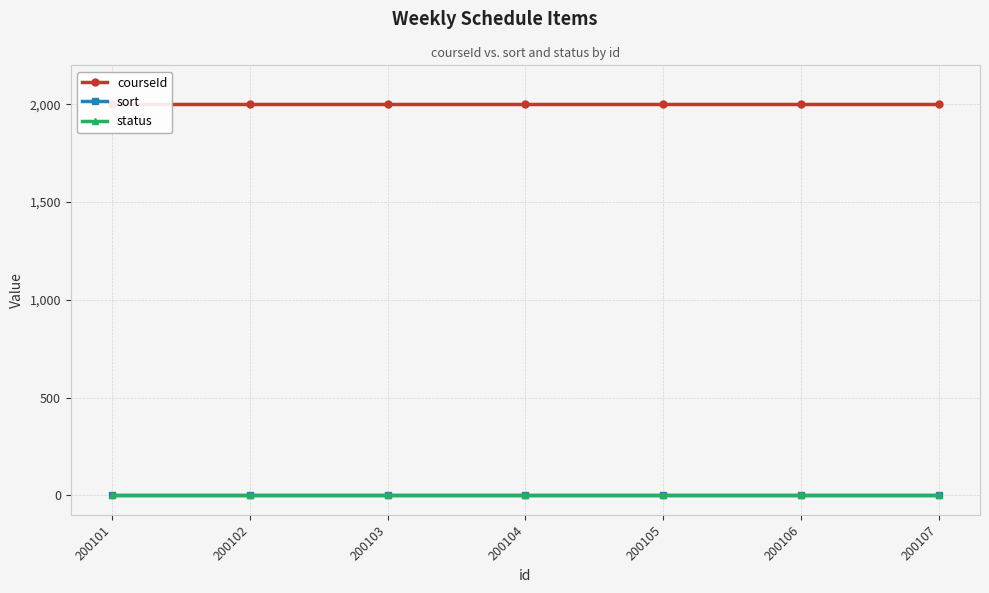

True or false: status and courseId intersect in this chart.

False